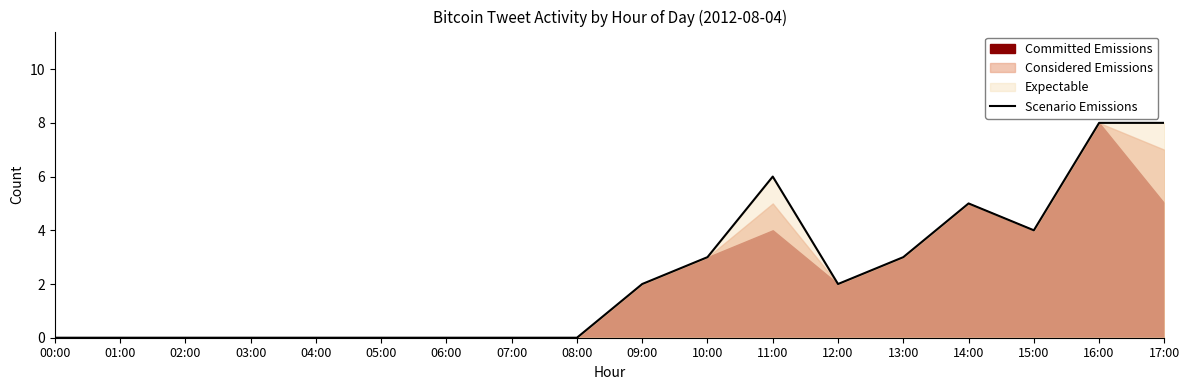

Rank the categories by value from highest to lowest.

16:00, 17:00, 11:00, 14:00, 15:00, 10:00, 13:00, 09:00, 12:00, 00:00, 01:00, 02:00, 03:00, 04:00, 05:00, 06:00, 07:00, 08:00